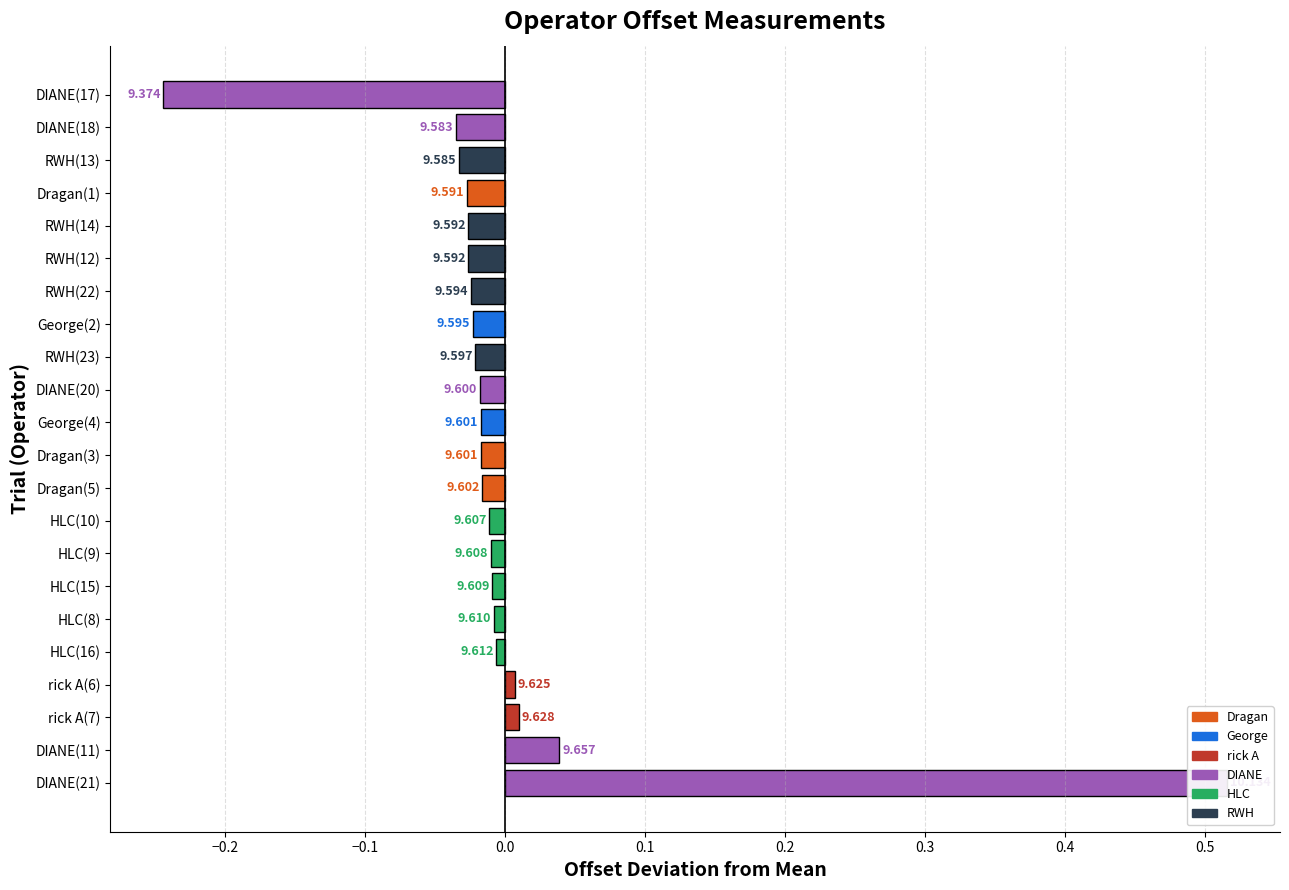

The chart shows a value of 0.1 at DIANE(11). True or false?

False